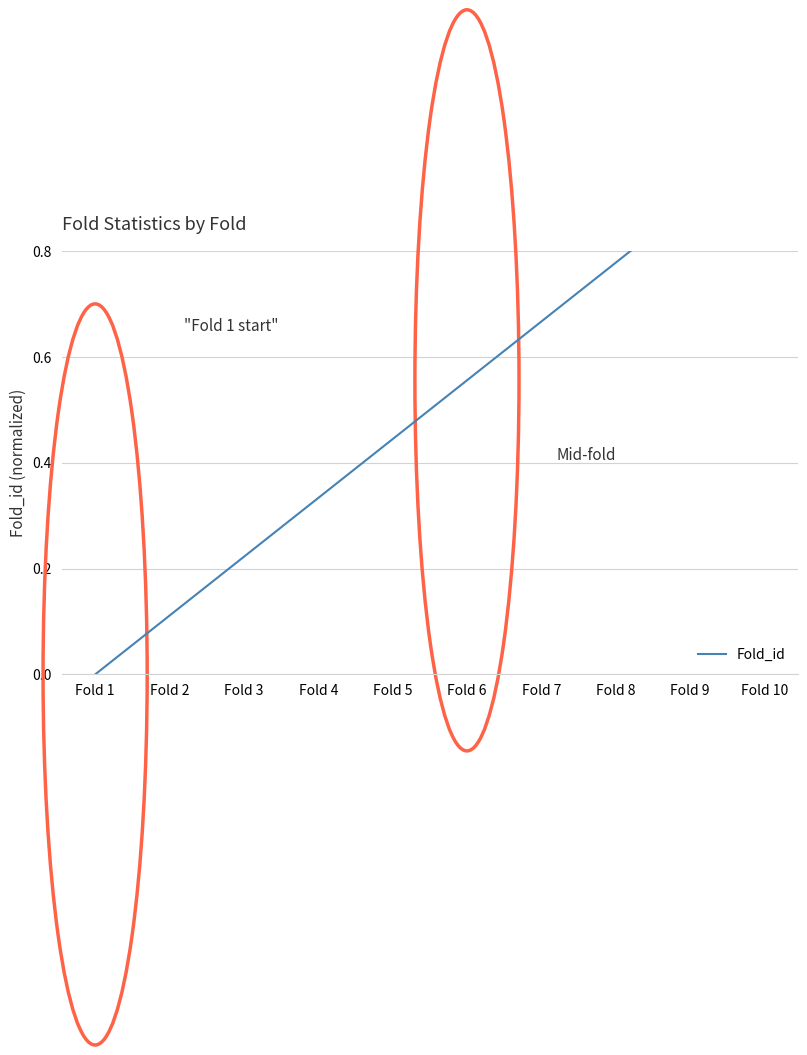

What is the sum of all values?

5.0